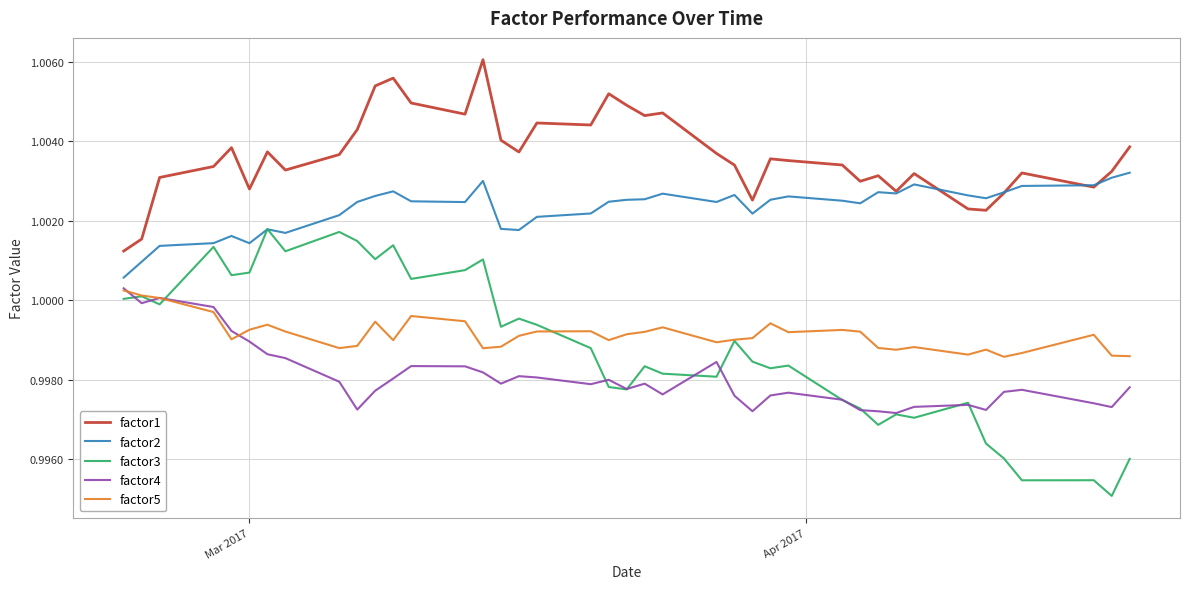

Does the chart have visible grid lines?

Yes